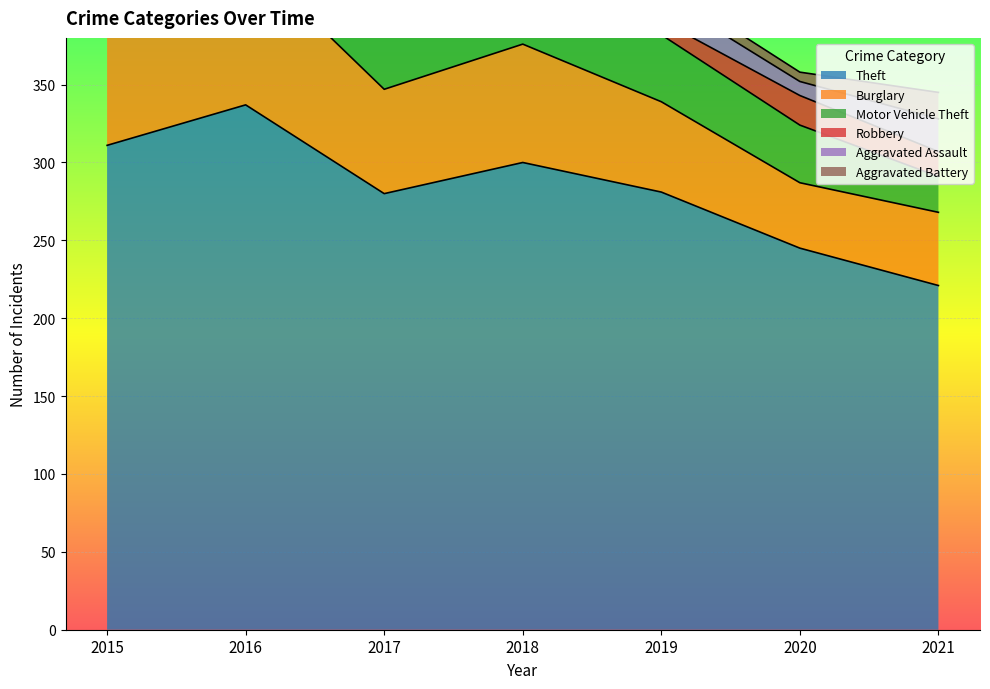

Which series has the largest total across all categories?

Theft